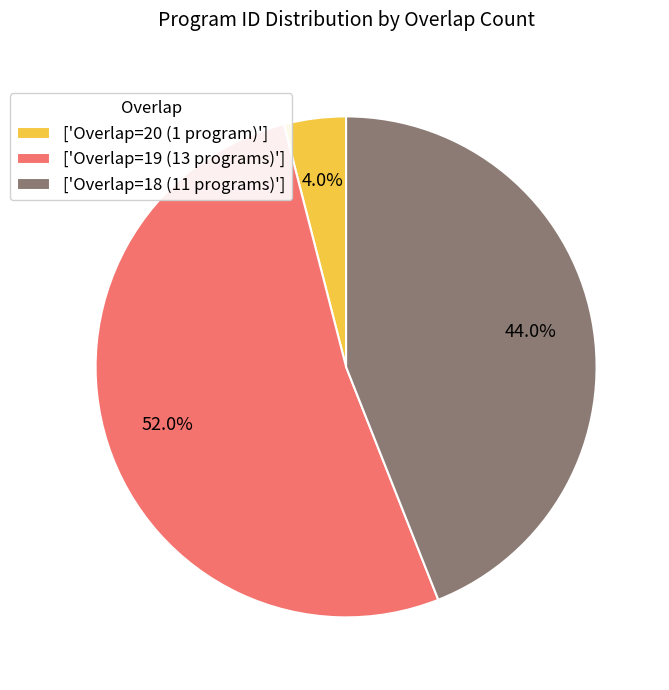

Does any single category account for the majority?

Yes